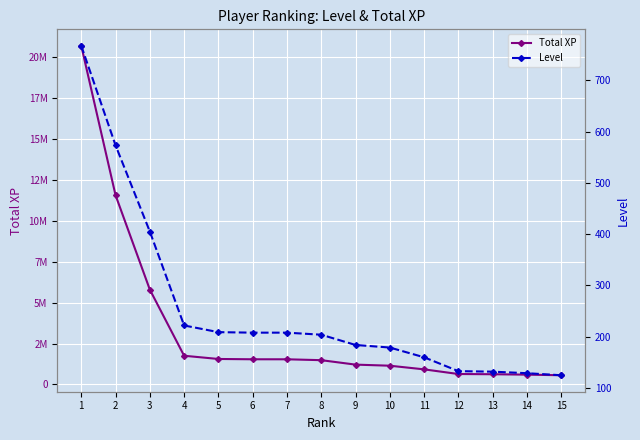

At how many categories does at least one series exceed 5079011?

3